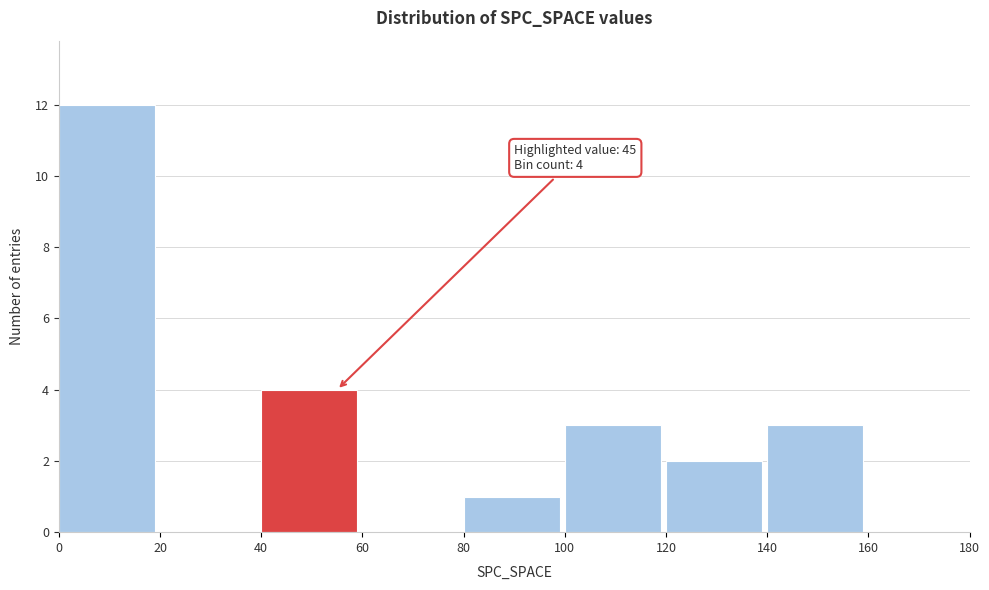

Which range on the x-axis has the tallest bar?

0 to 20